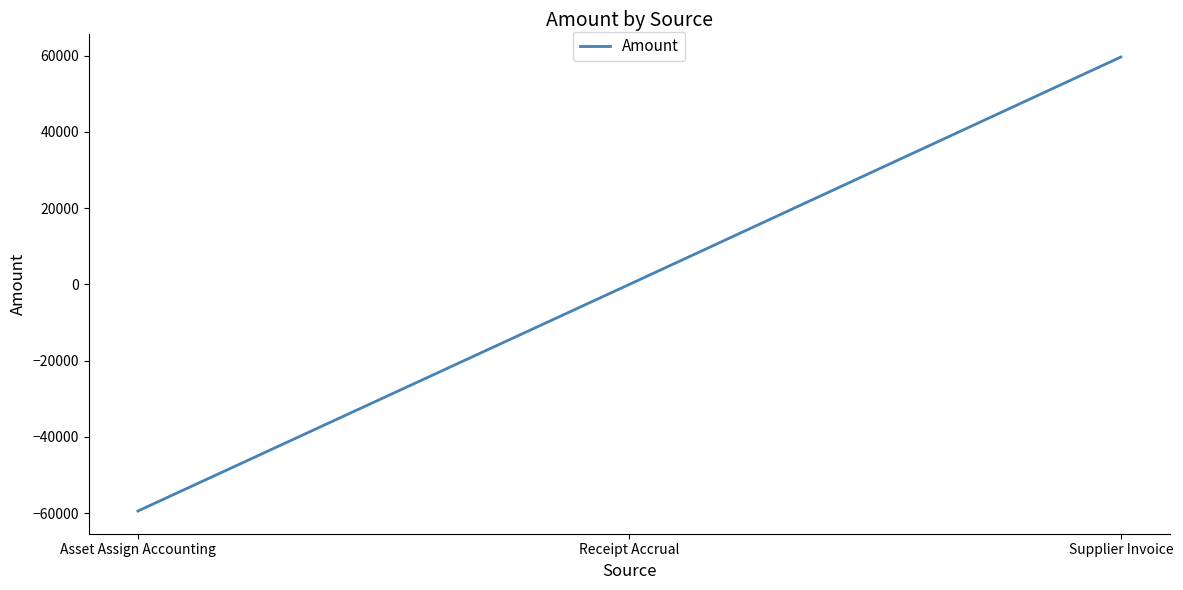

Which label corresponds to the largest value in the chart?

Supplier Invoice